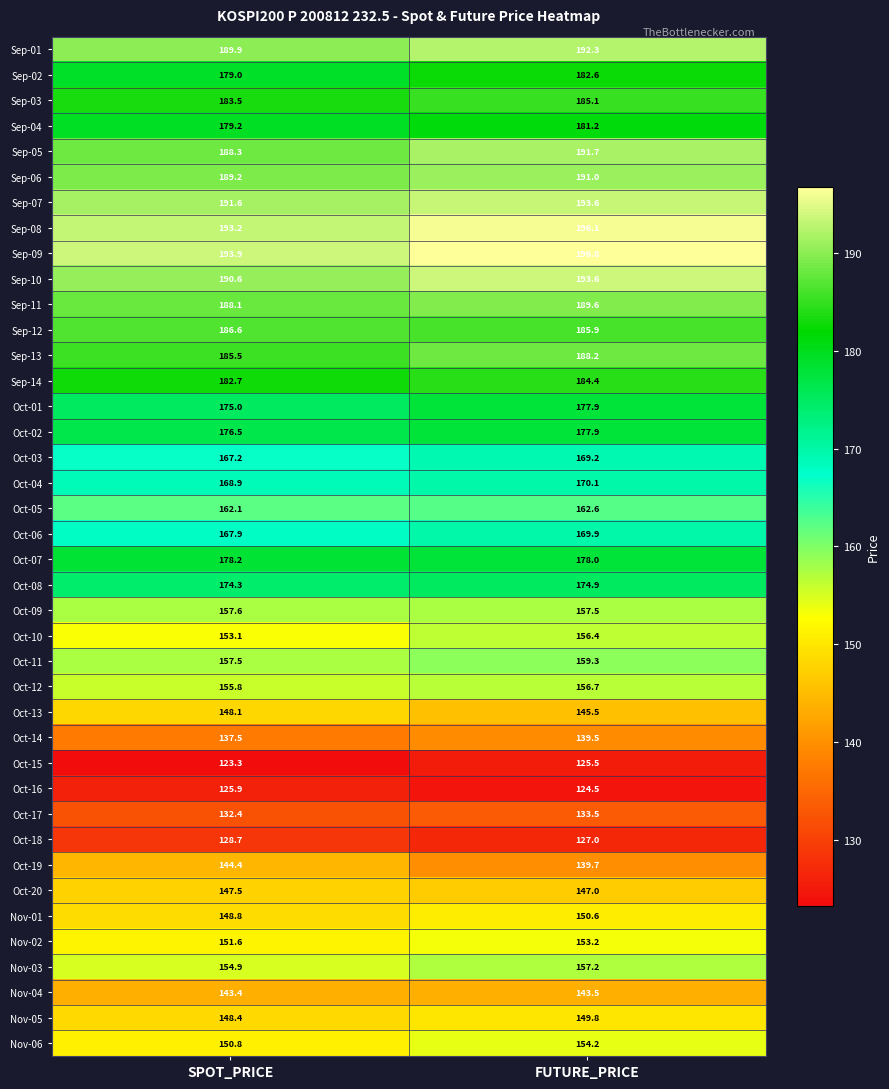

At which label does Oct-18 reach its peak?

SPOT_PRICE